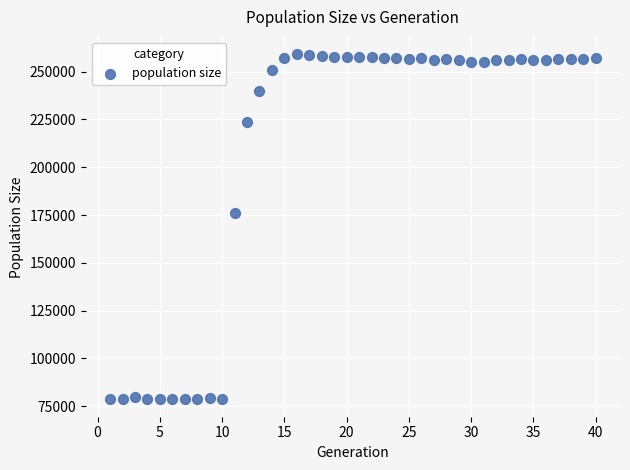

What is the range of Y values (max minus min)?

180669